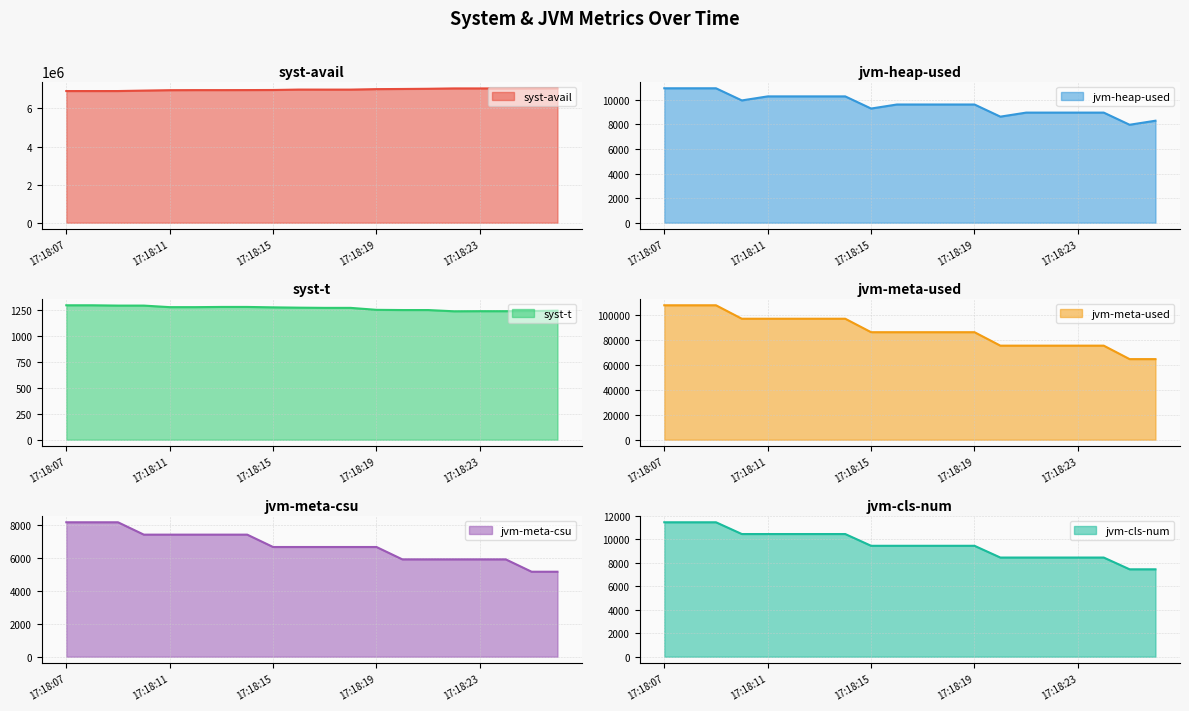

Which series has the largest range (max minus min)?

syst-avail